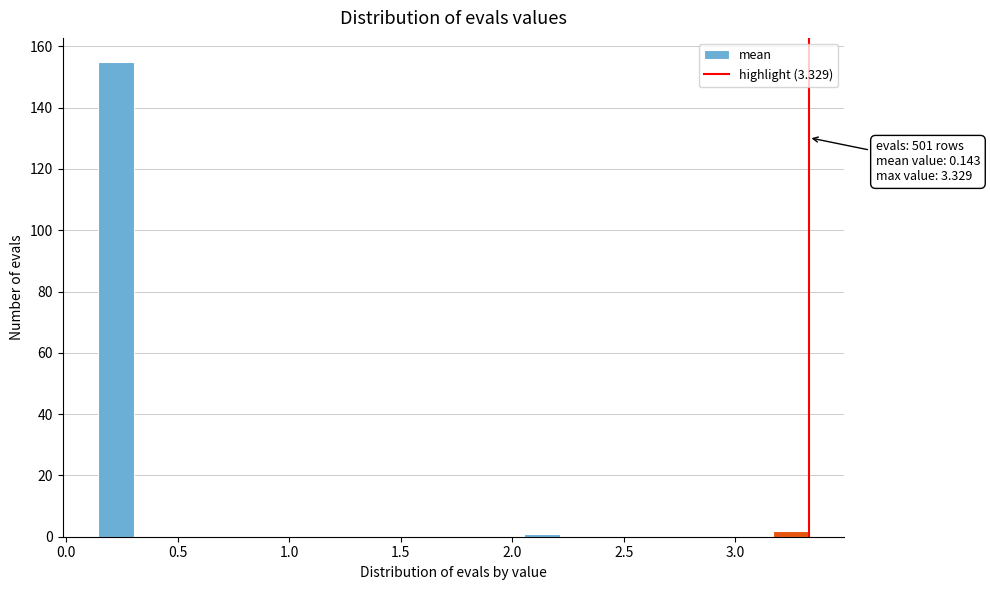

Around what value on the x-axis is the tallest bar? Give the approximate position of its centre, as read against the axis.

0.20